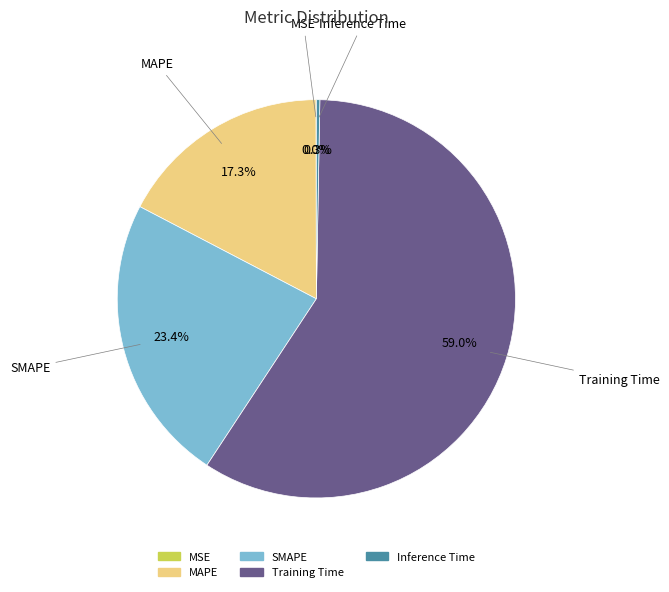

Combined, do MAPE and Inference Time account for over 50%?

No